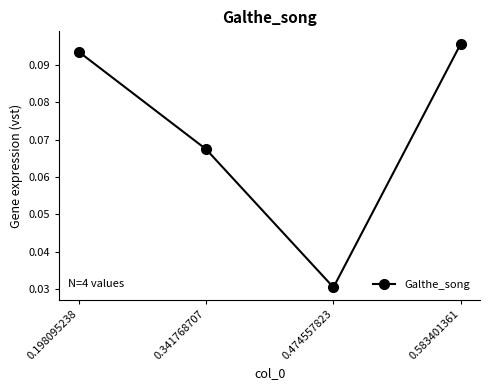

How many interior local valleys (lower than both neighbors) does the data have?

1